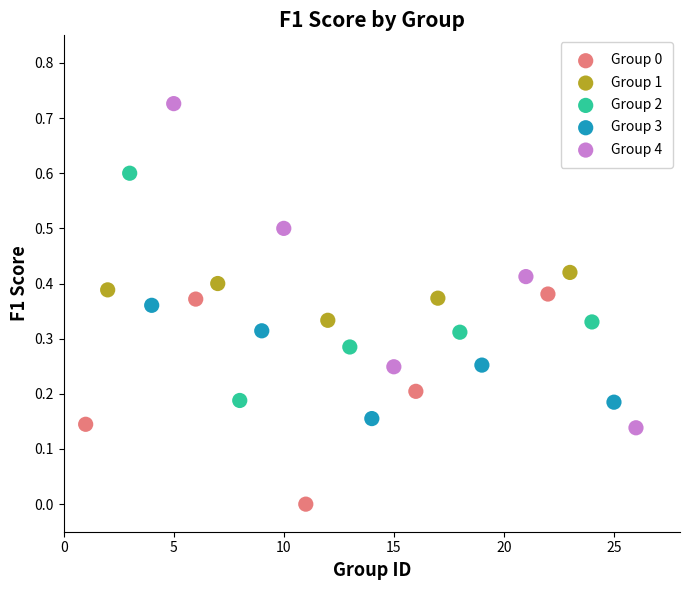

Which series contains the lowest Y value?

Group 0